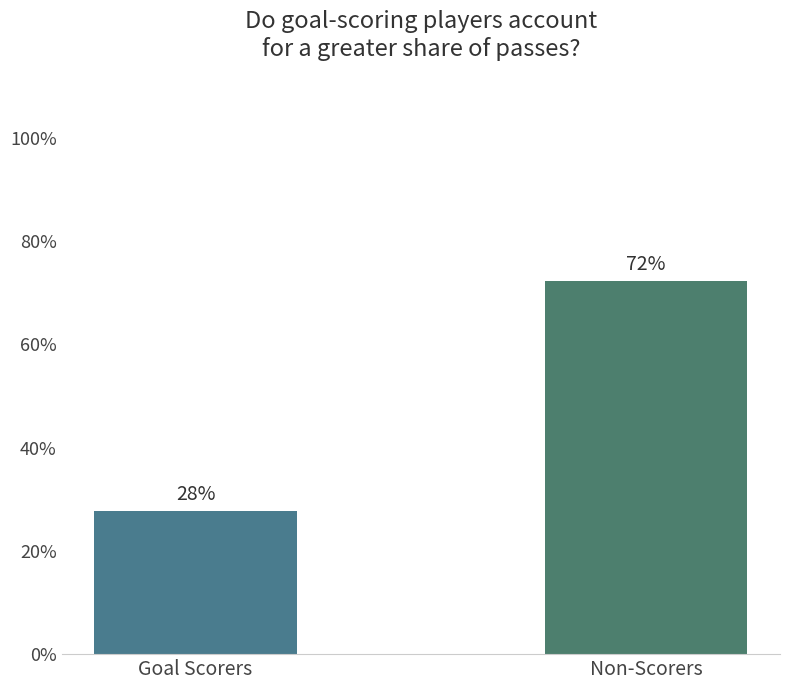

Which category has the lowest value across all series?

Goal Scorers